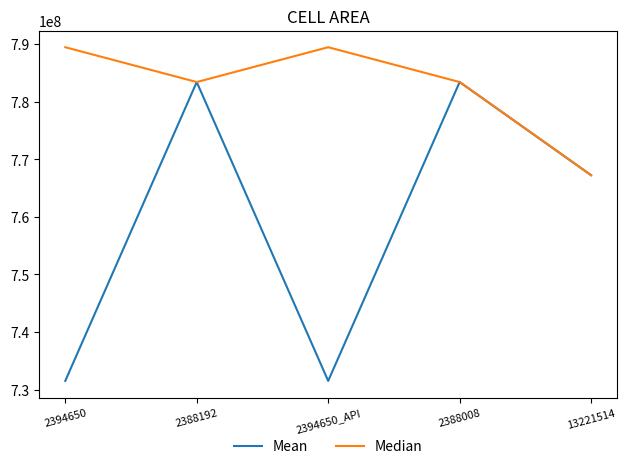

Is the value of Mean at 13221514 greater than the value of Median at 2394650_API?

No